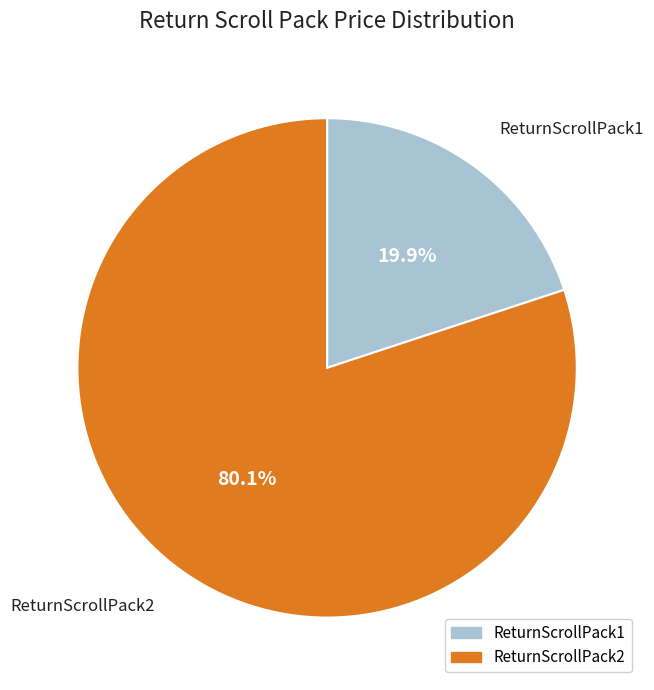

Which has a higher value, ReturnScrollPack1 or ReturnScrollPack2?

ReturnScrollPack2